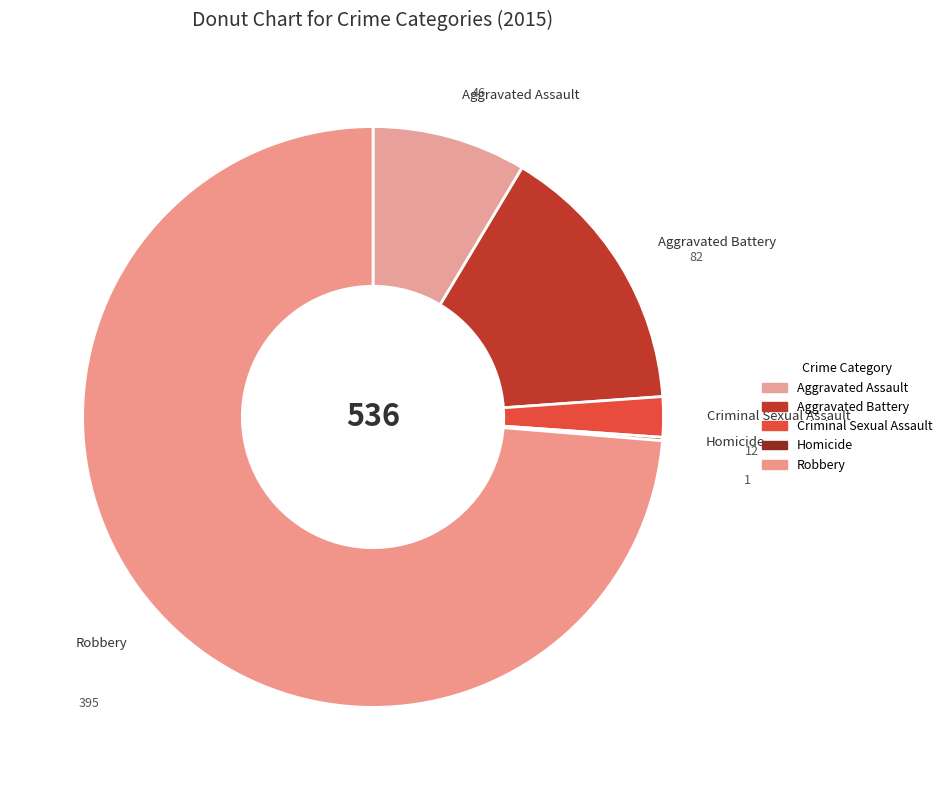

Does Robbery account for over 50% of the chart?

Yes